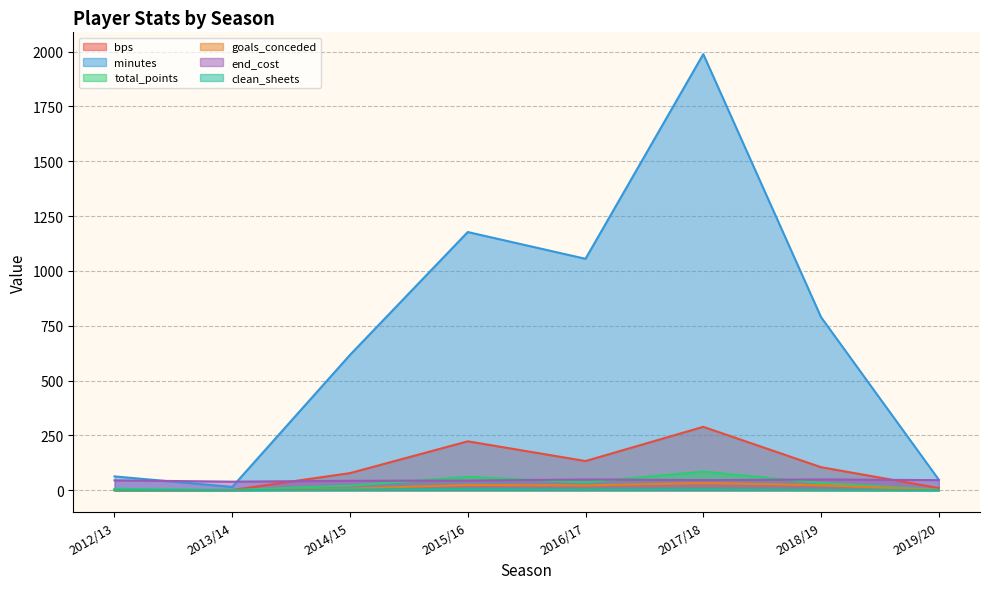

Does the chart have visible grid lines?

Yes